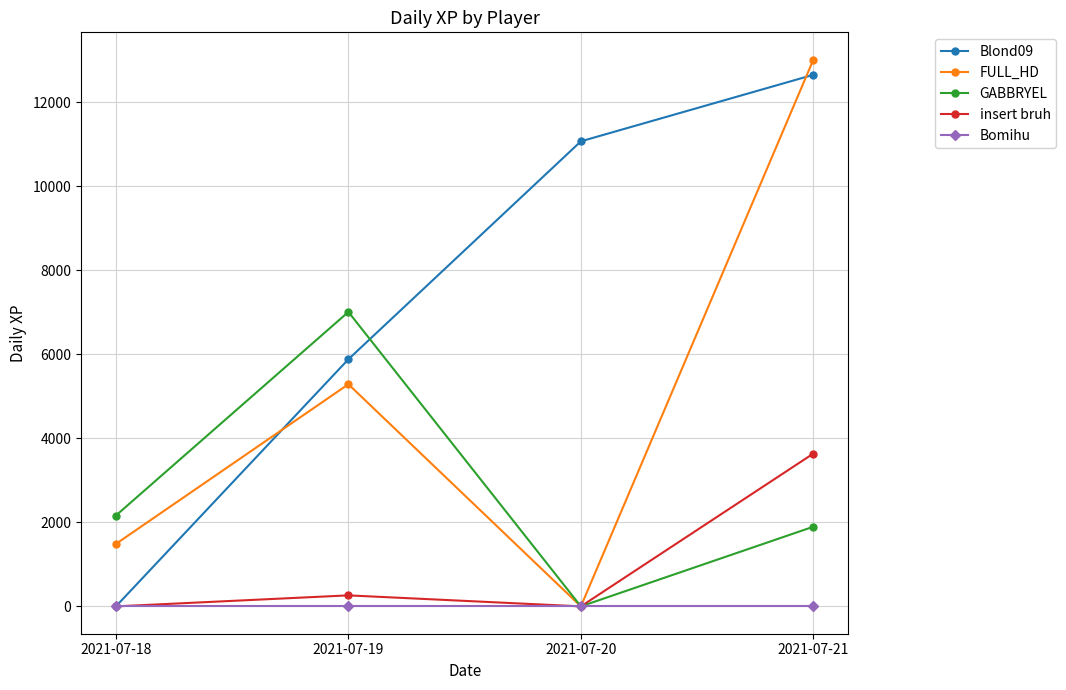

What is the sum of all FULL_HD values?

19791.8